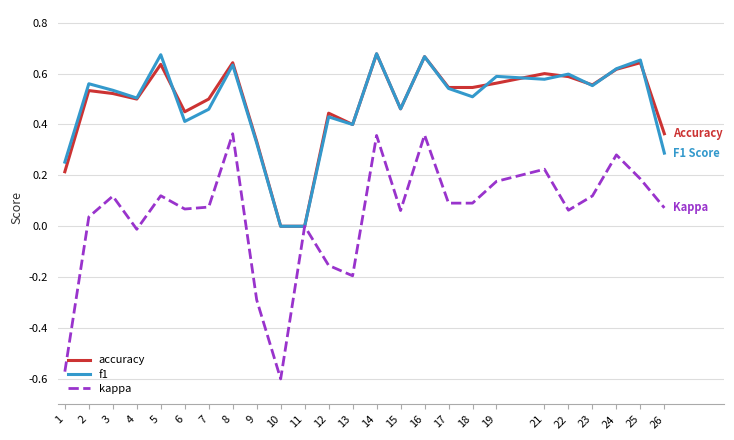

Is the value of kappa at 14 greater than the value of f1 at 12?

No